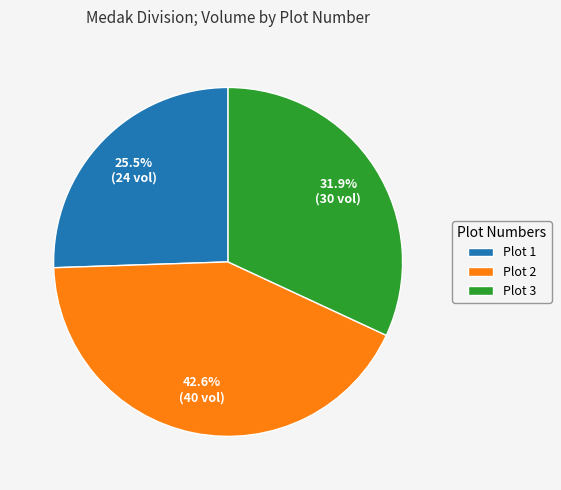

Which slice is the largest?

Plot 2